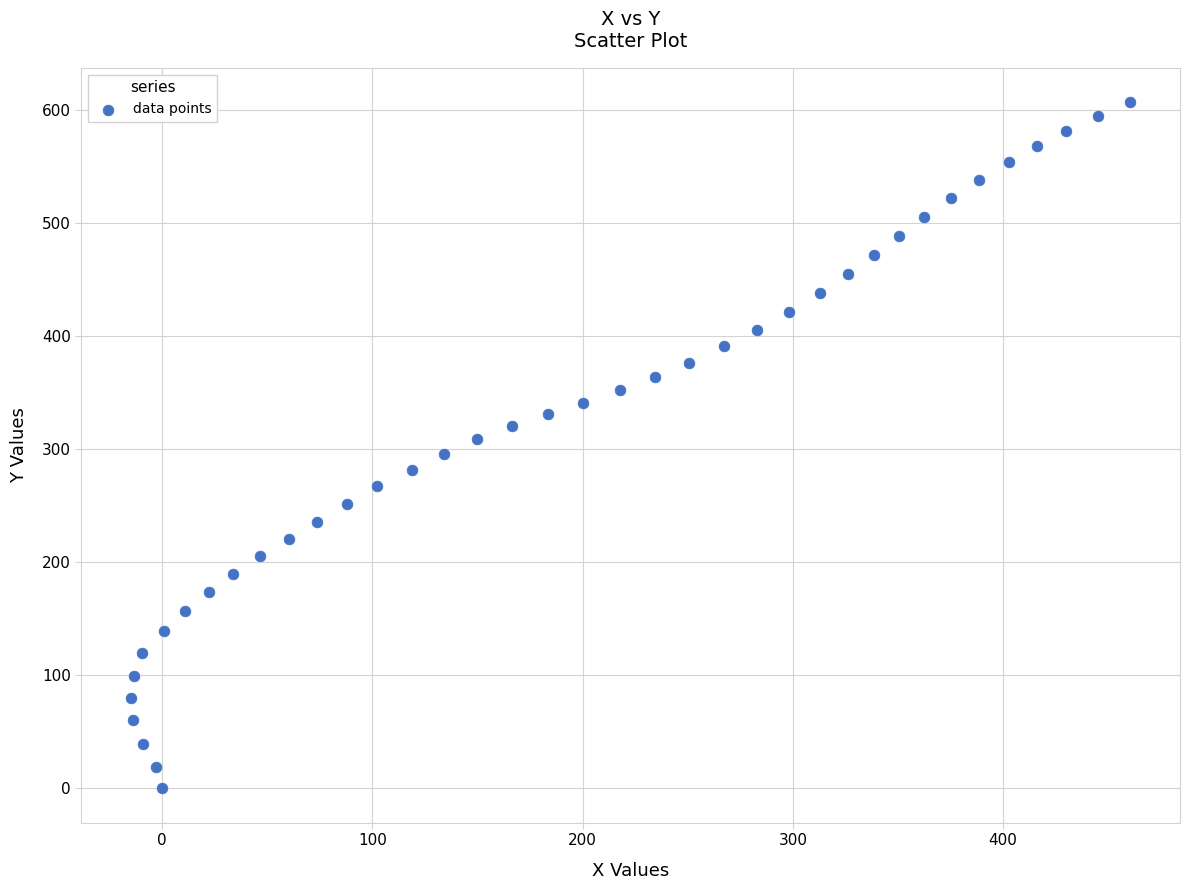

What is the range of X values (max minus min)?

475.1